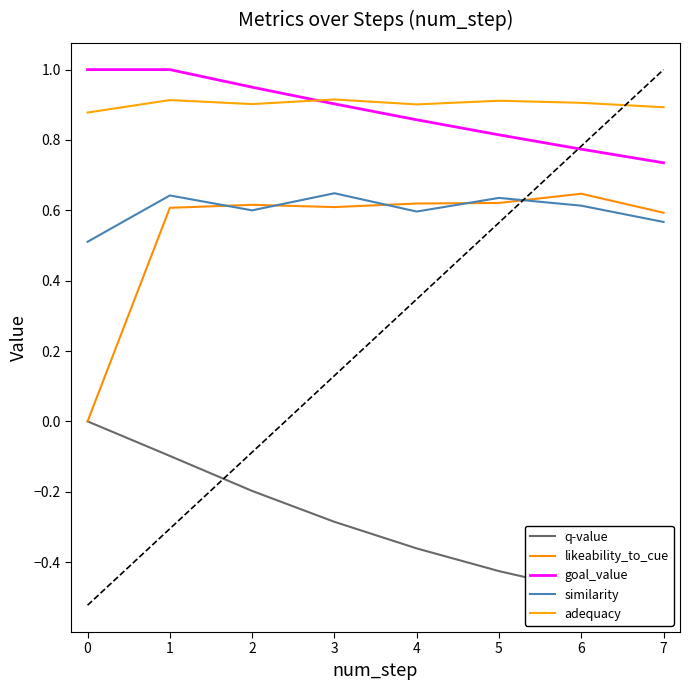

What is the sum of all goal_value values?

7.0